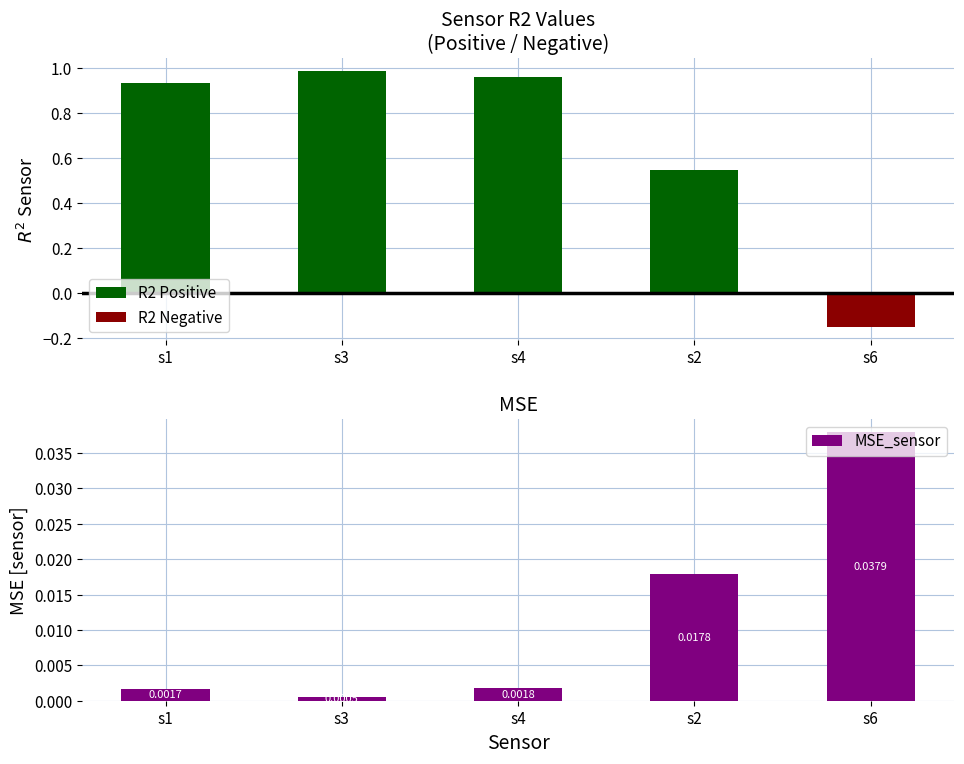

Count the number of categories in the chart.

5